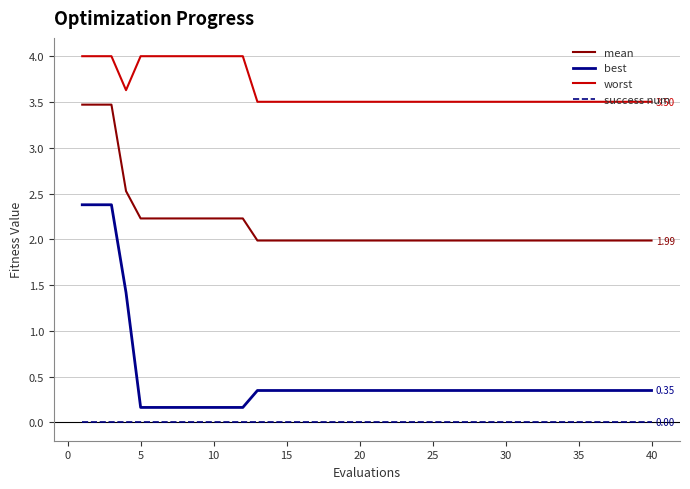

Does the chart display data point markers on the line(s)?

No